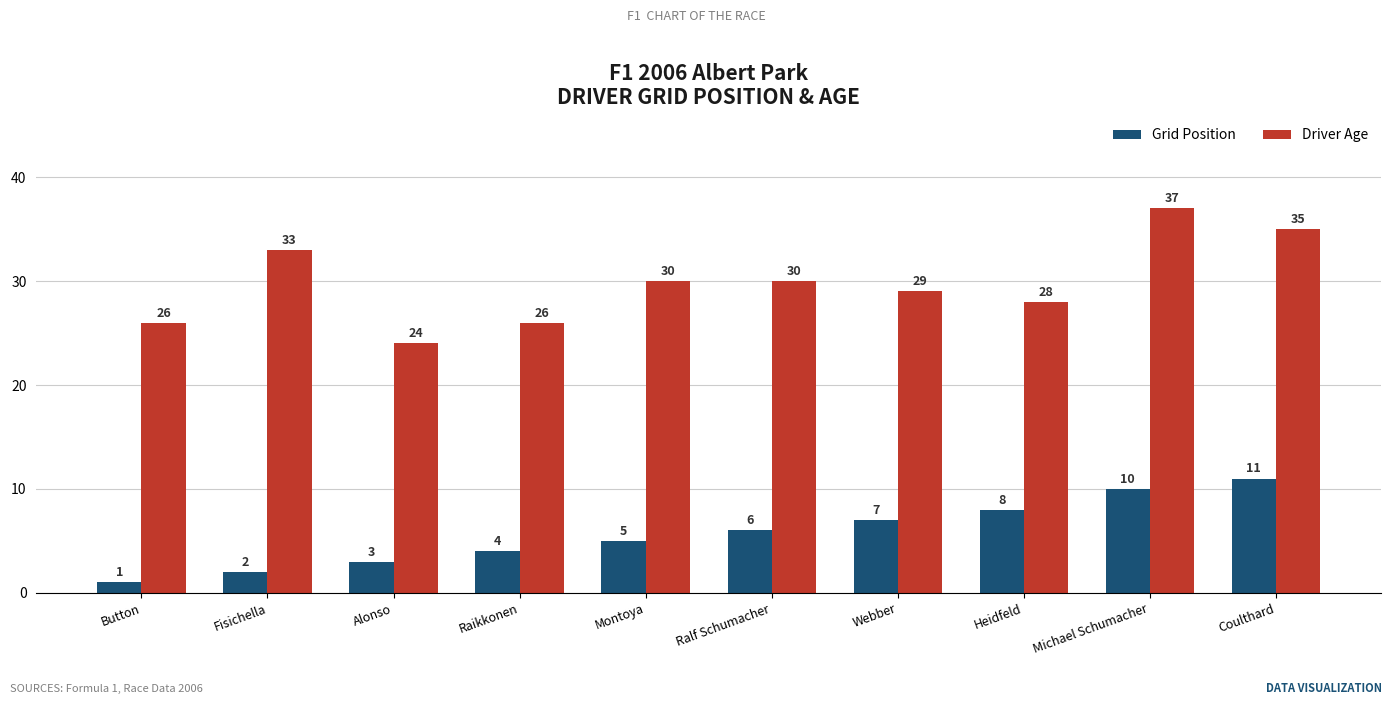

How many Driver Age values are between 26 and 33?

7